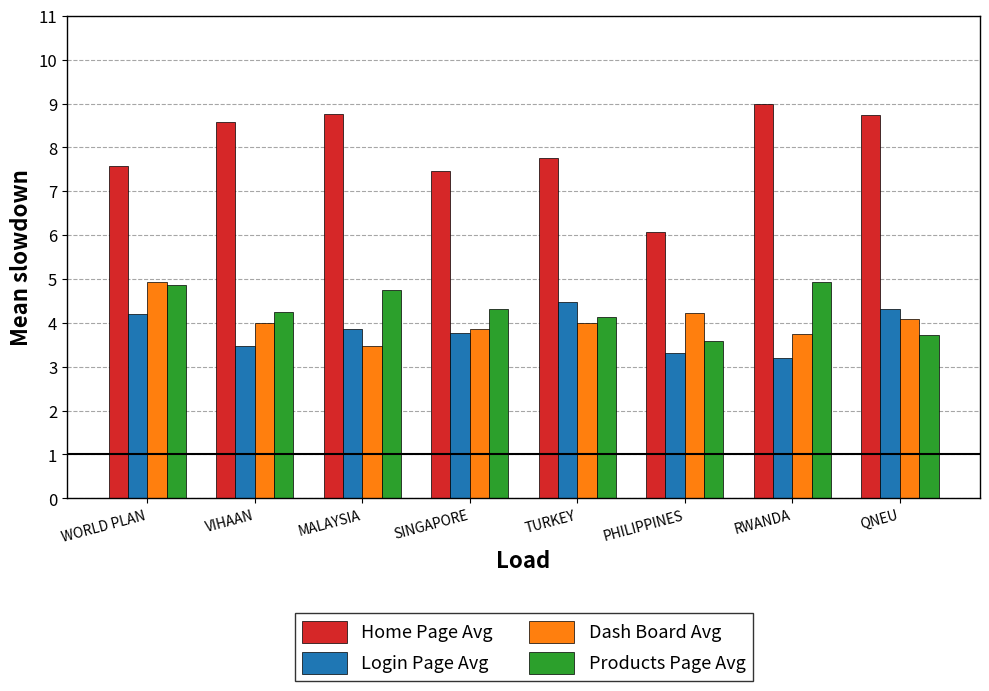

Count the number of data series in this chart.

4